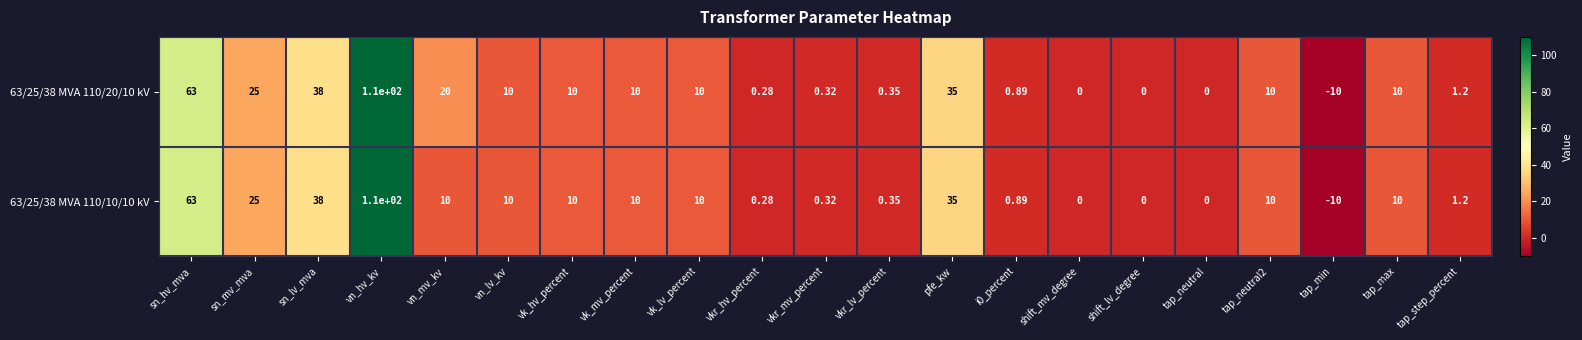

At which category is the sum across all series the highest?

vn_hv_kv